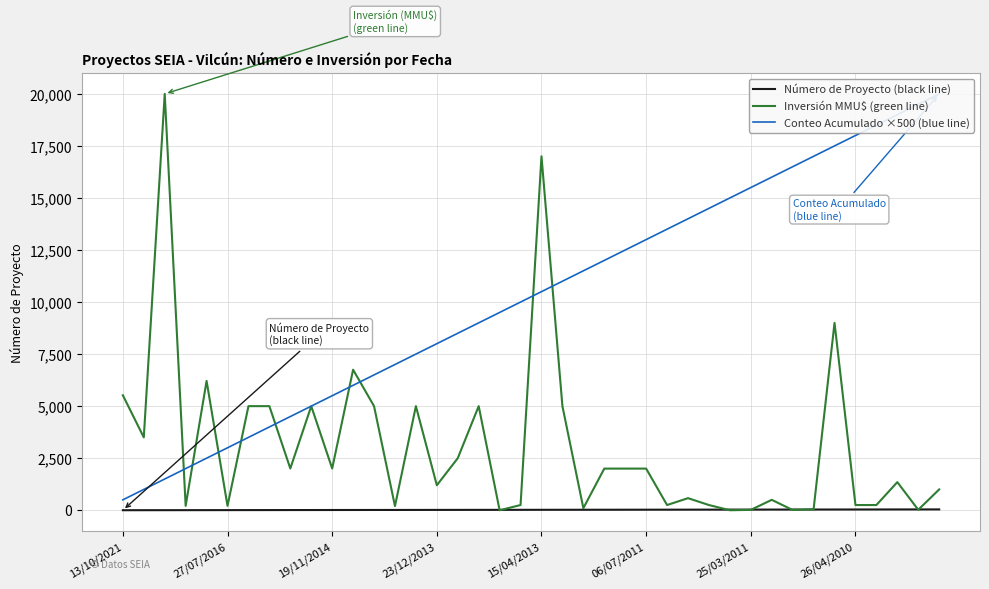

The value of Número de Proyecto (black line) at 13 is 14. True or false?

True